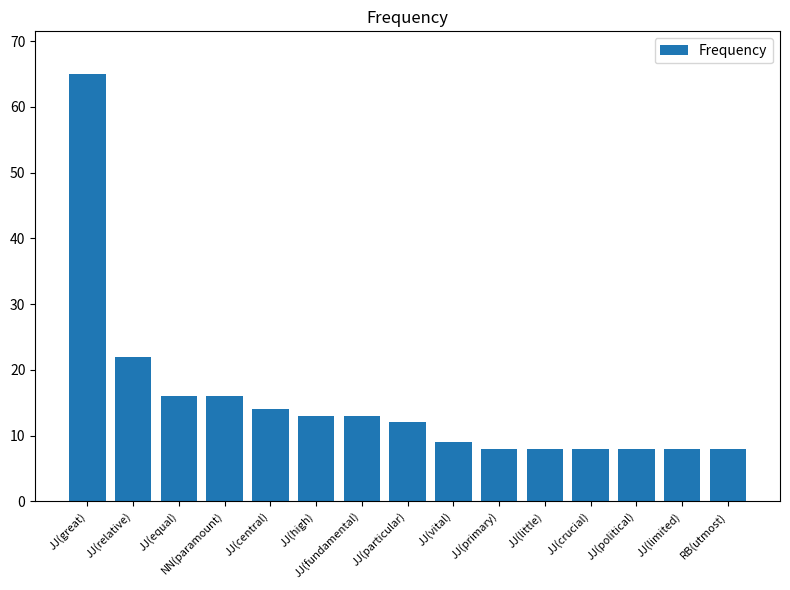

What position from the left is JJ(relative)?

2